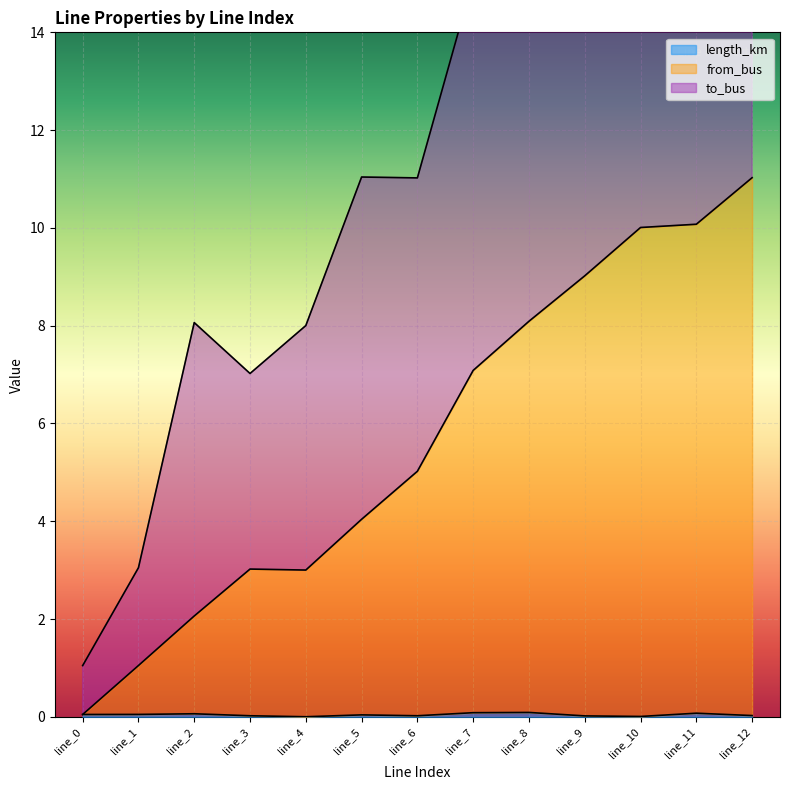

True or false: length_km and to_bus cross at least once.

False